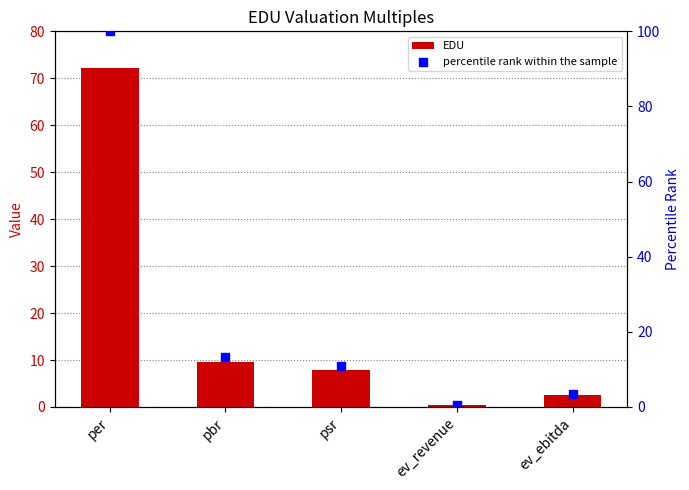

What is the total value across all series at pbr?

22.8